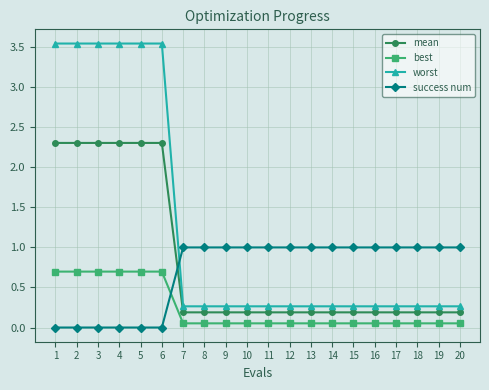

How many distinct data groups are displayed?

4